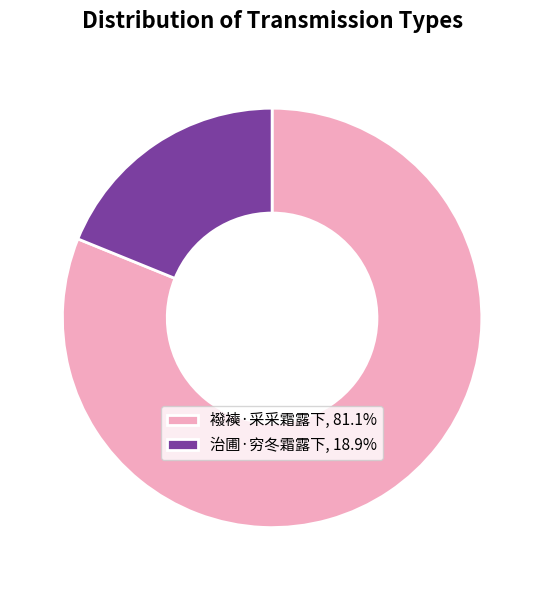

Does any single category account for the majority?

Yes